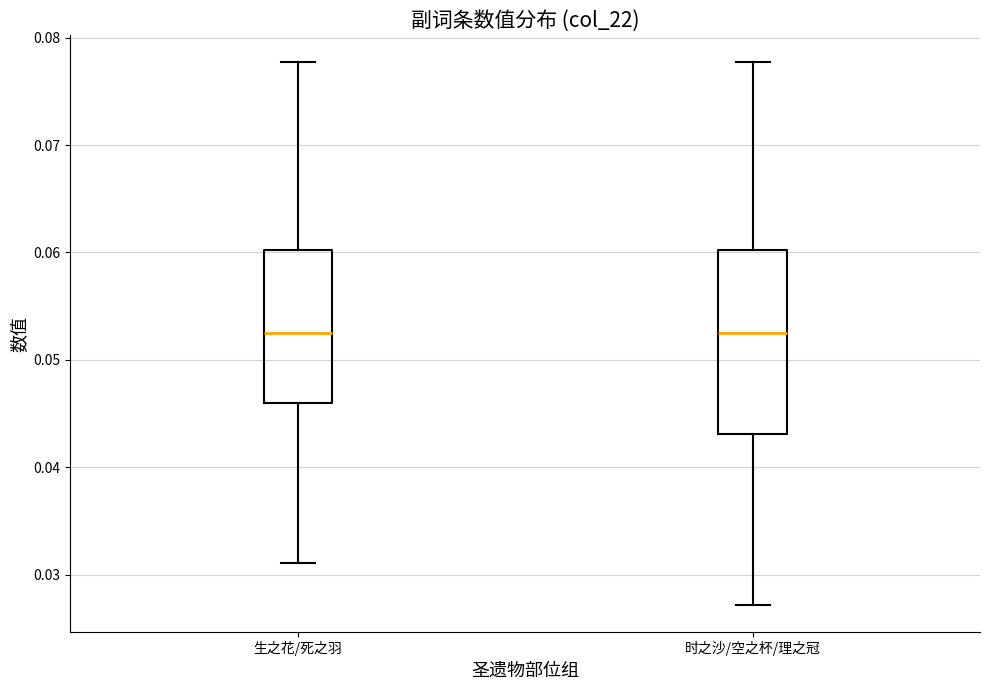

Reading left to right, read every box against the y-axis: the position of its median line, the range the box covers, and the ends of its whiskers. The values are not printed on the chart, so give them approximately, as read against the axis.

生之花/死之羽: median 0.053, box 0.046 to 0.060, whiskers 0.031 to 0.078
时之沙/空之杯/理之冠: median 0.053, box 0.043 to 0.060, whiskers 0.027 to 0.078